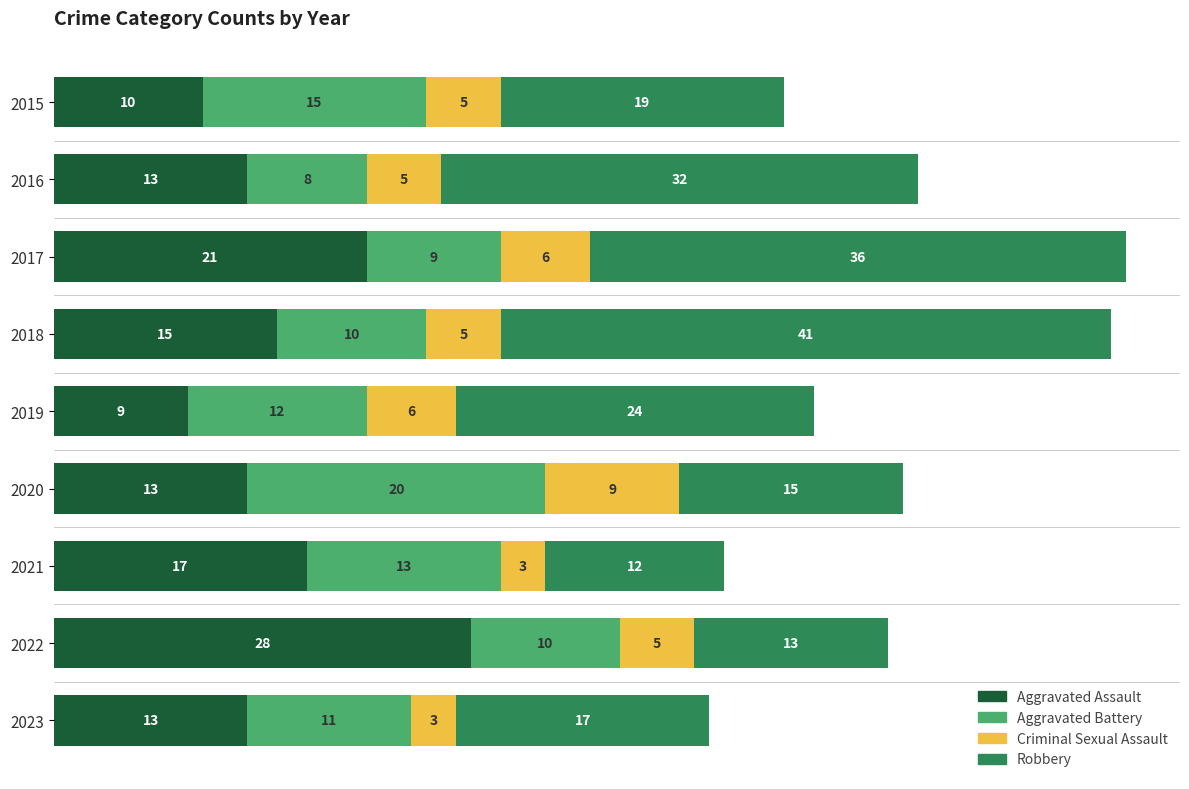

At which category is the sum across all series the highest?

2017